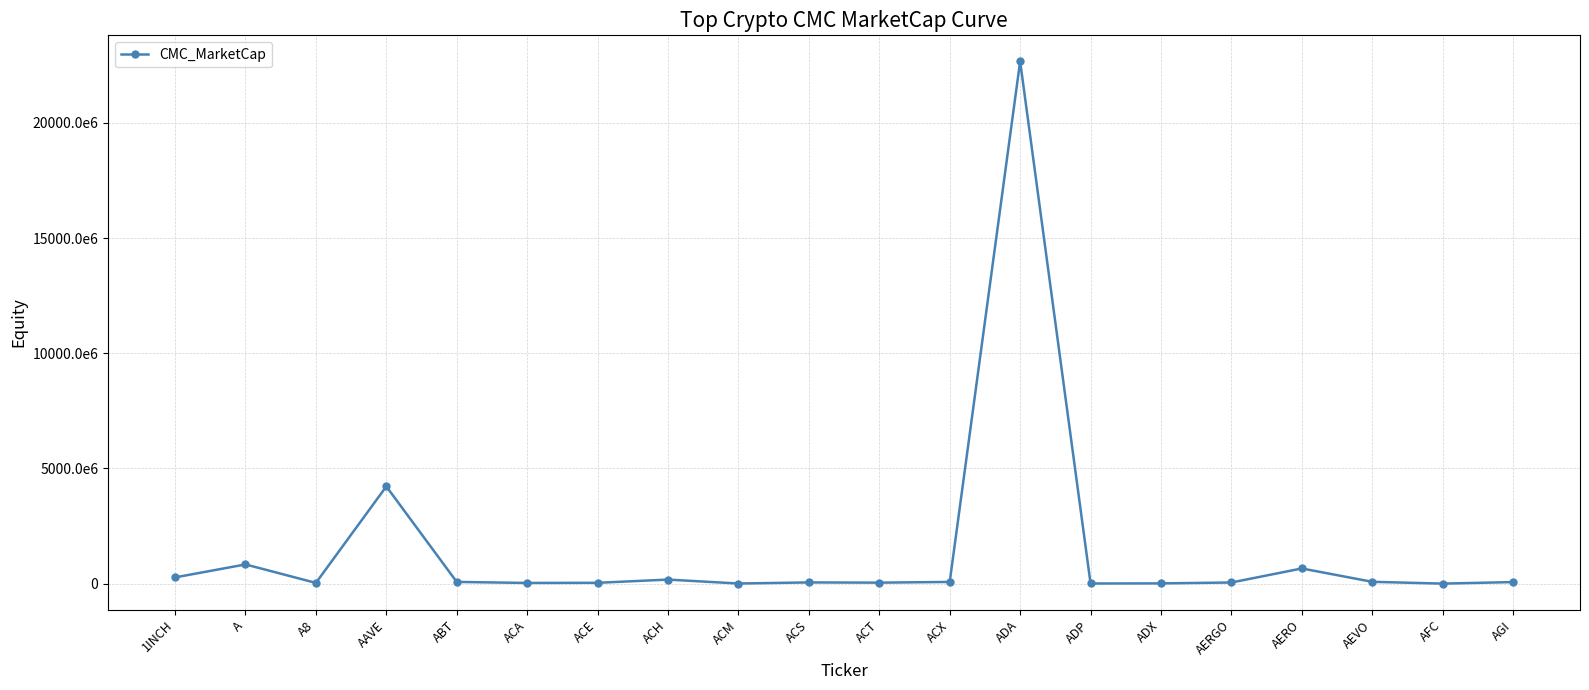

Does the chart have visible grid lines?

Yes